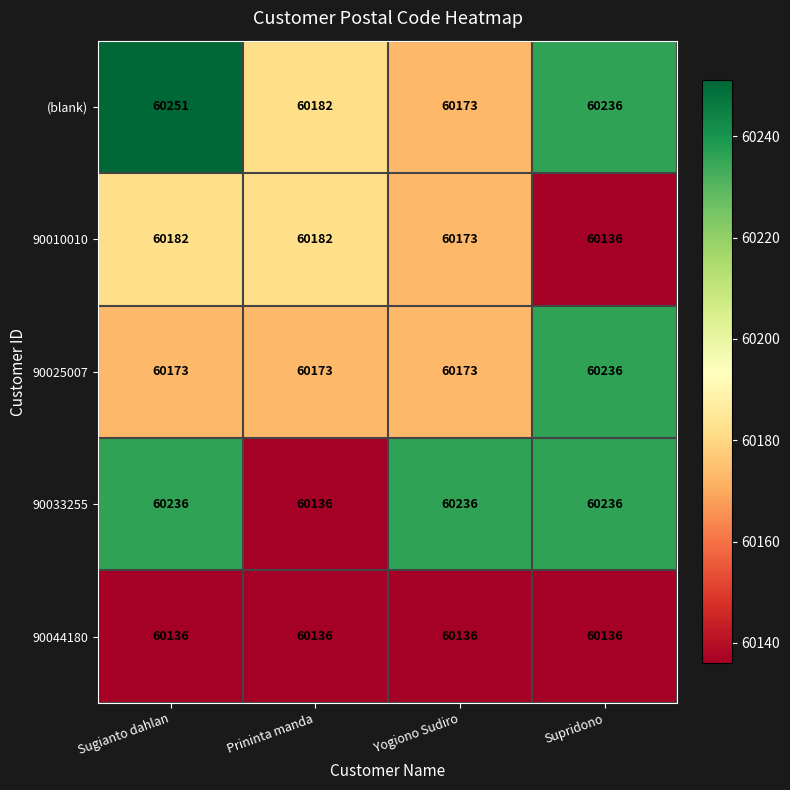

True or false: 90010010 has a value of 106804 at Sugianto dahlan.

False